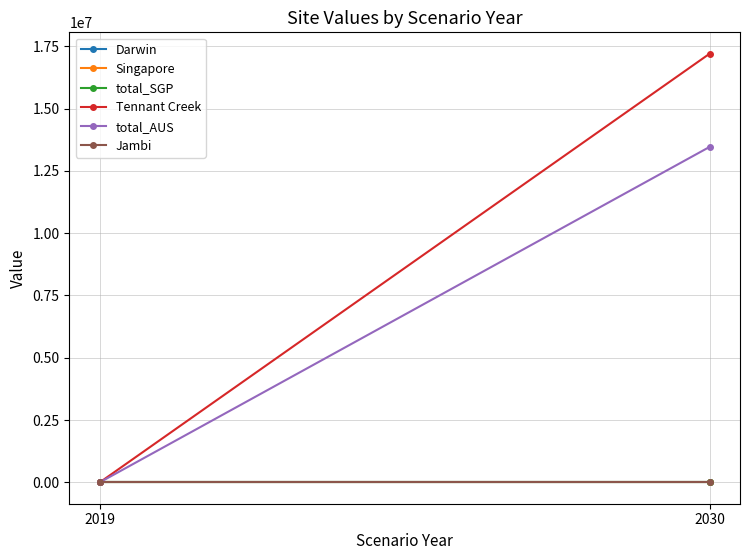

At how many categories does at least one series exceed 6909486?

1